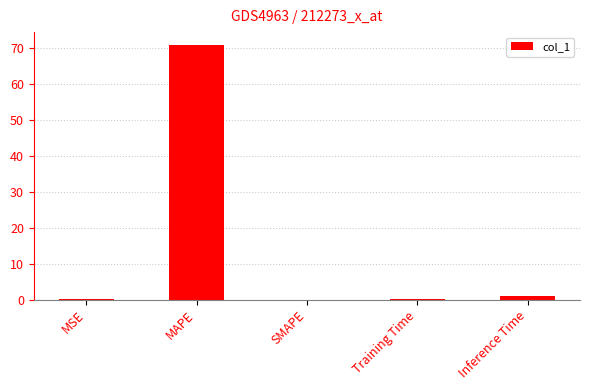

The value at MAPE is 27.8. True or false?

False